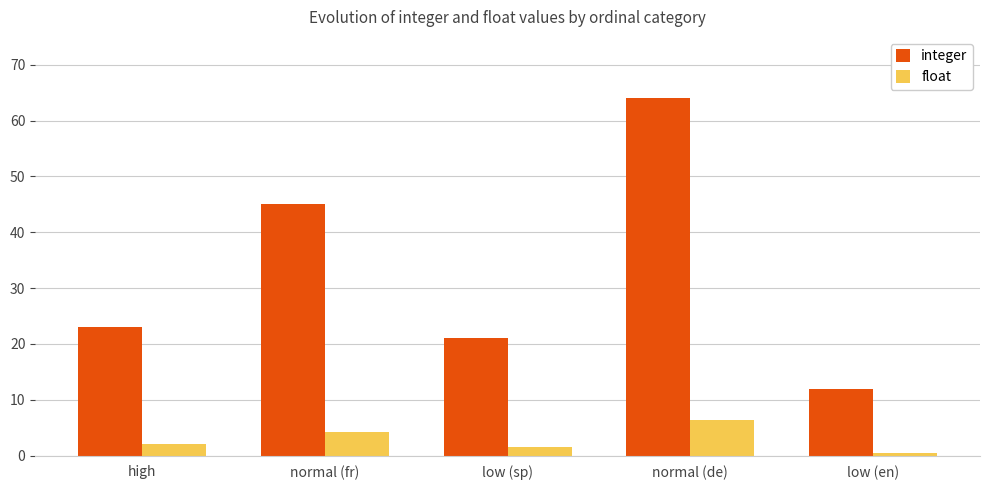

Which series has the largest total across all categories?

integer